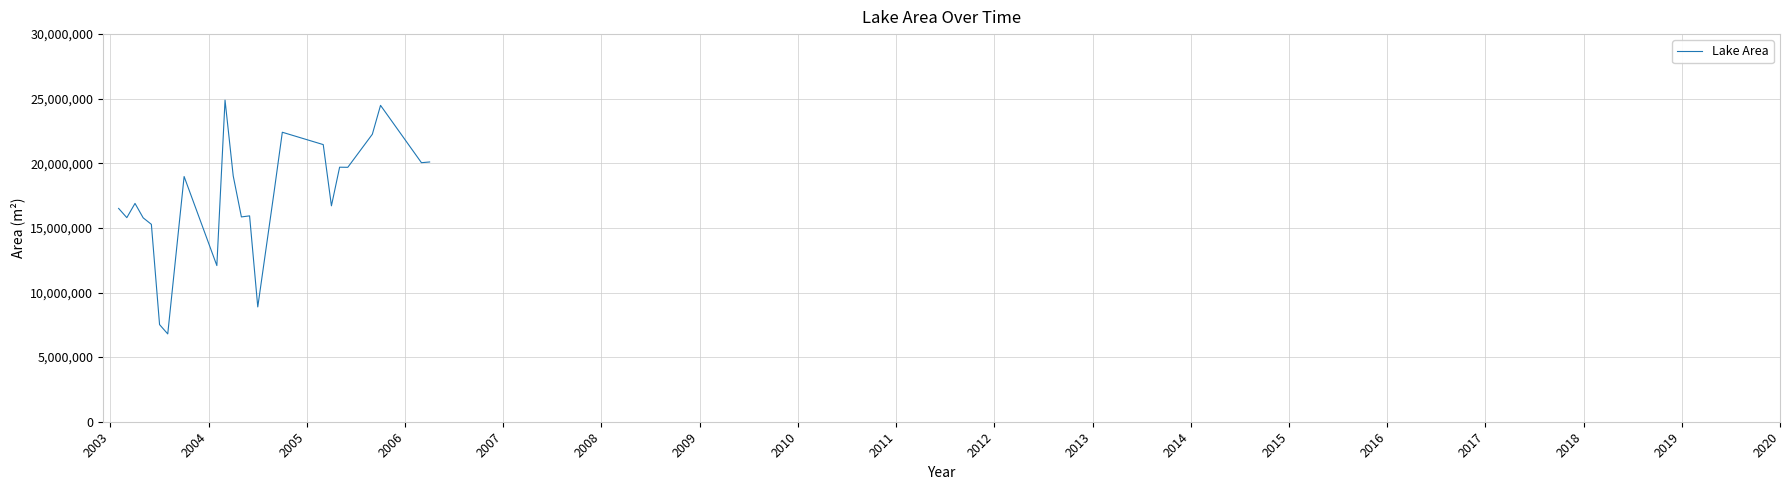

What is the smallest value displayed?

6795900